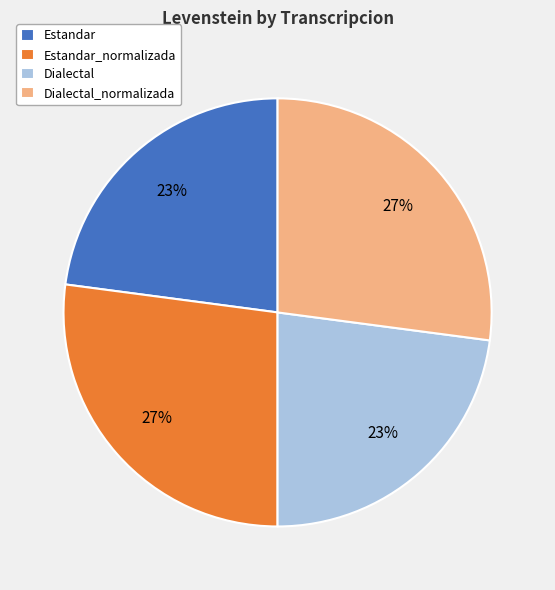

To the nearest percent, what is the difference between the Estandar_normalizada and Estandar slice percentages?

4%